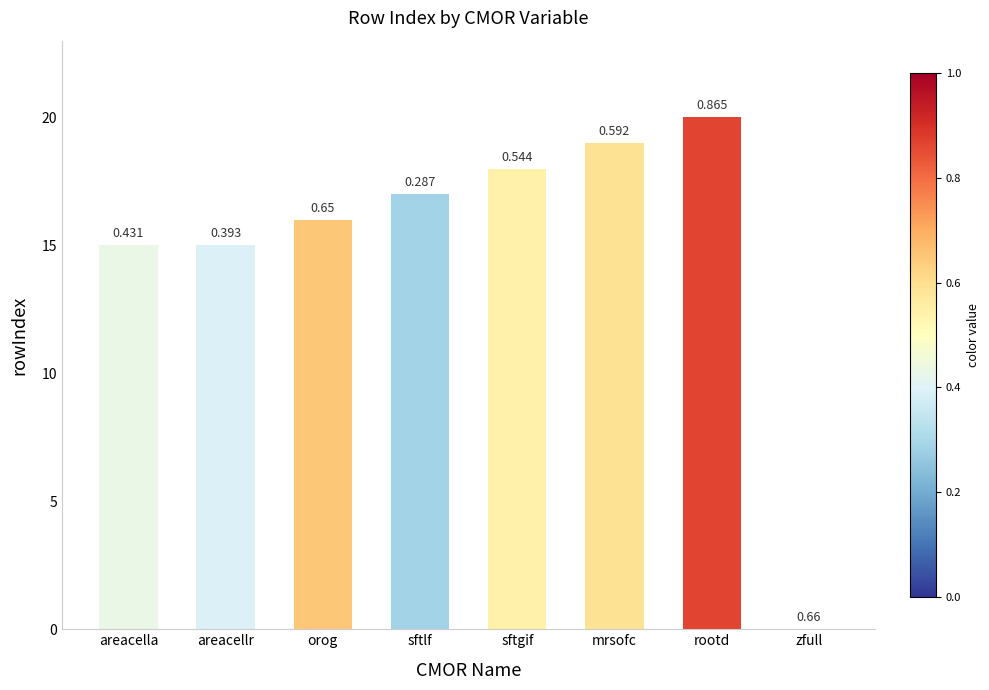

What is the difference between the maximum and minimum values?

20